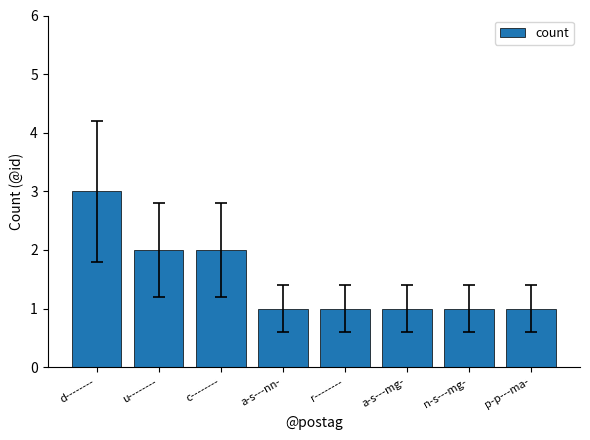

How many distinct data groups are displayed?

1